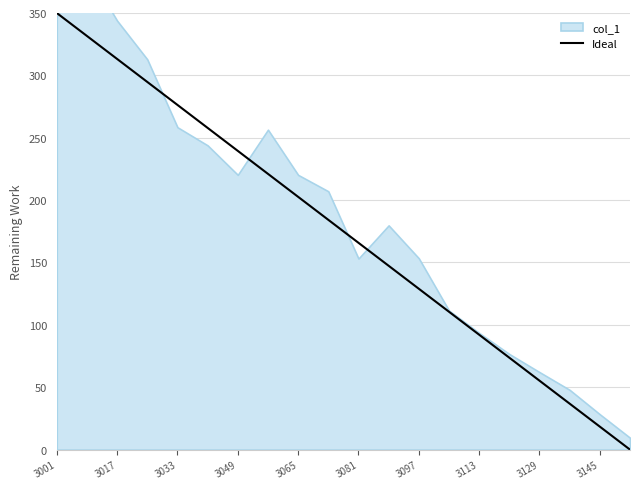

What is the average value?

175.0